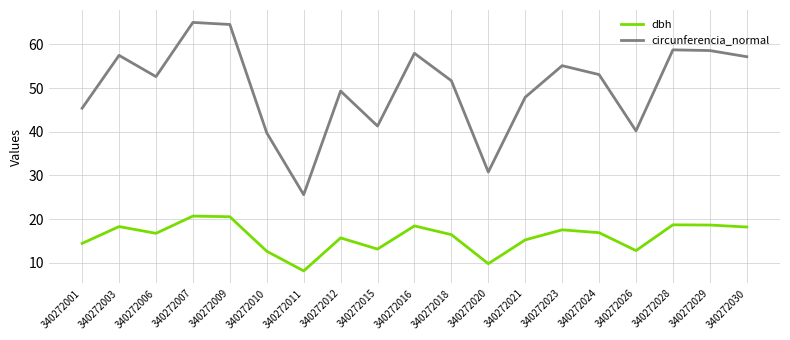

What is the highest value of the circunferencia_normal series?

65.0